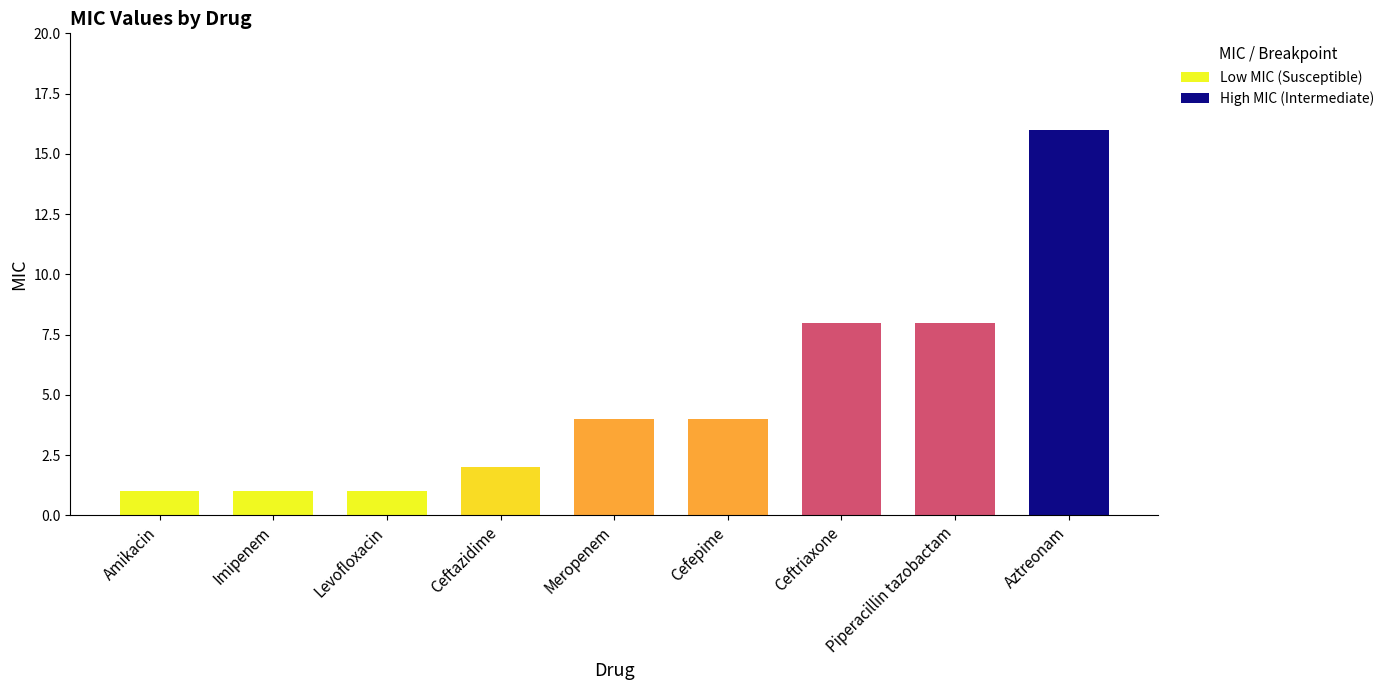

What is the sum of the values at Aztreonam and Piperacillin tazobactam?

24